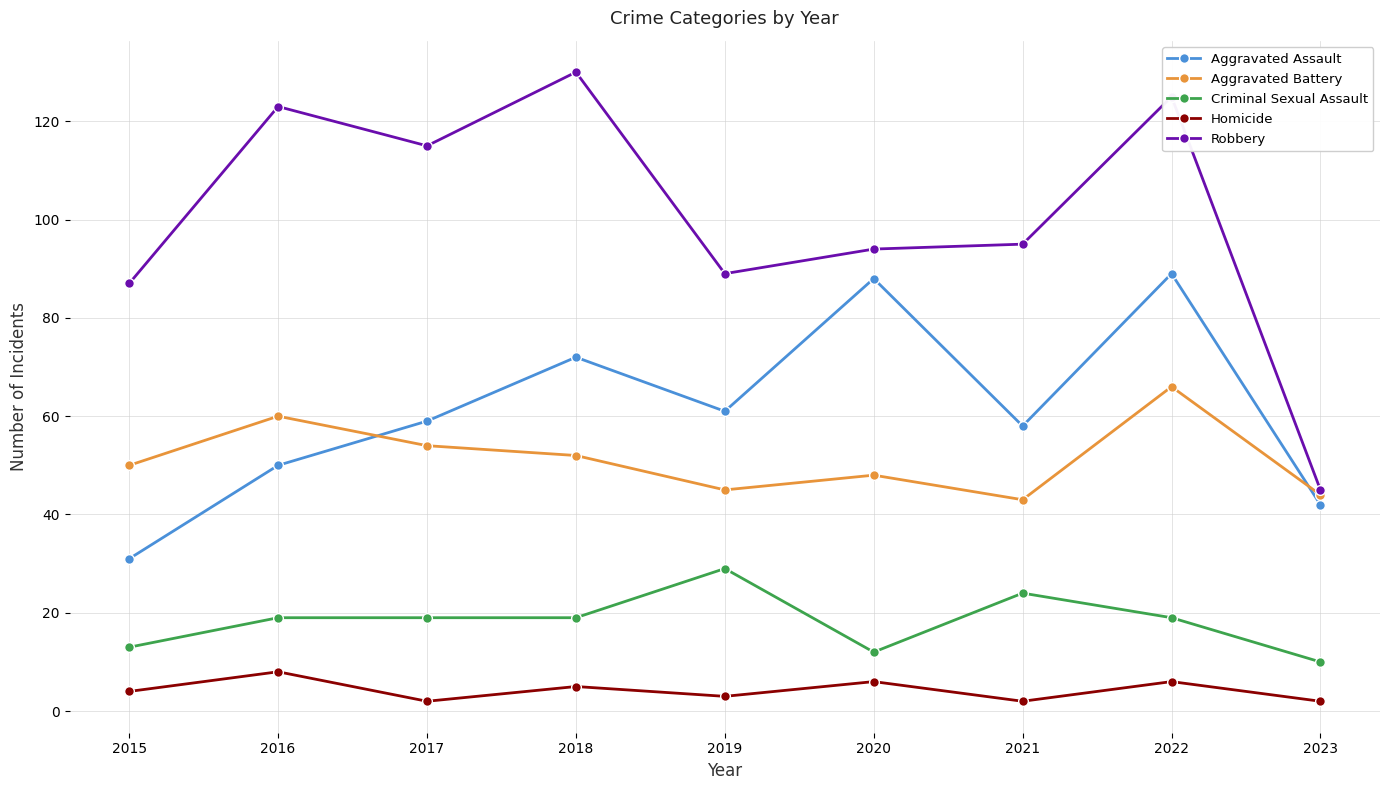

What is the sum of all Aggravated Battery values?

462